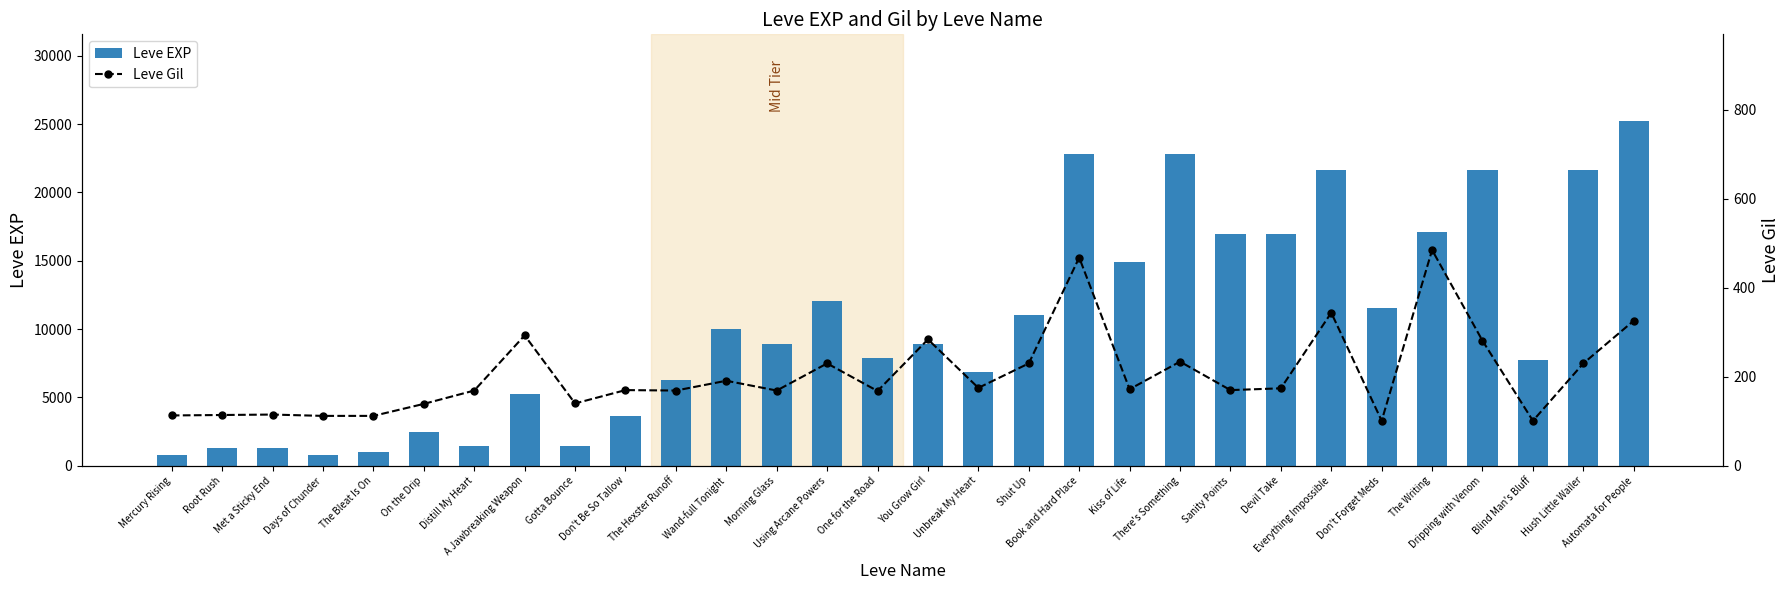

What position from the right is Everything Impossible?

7